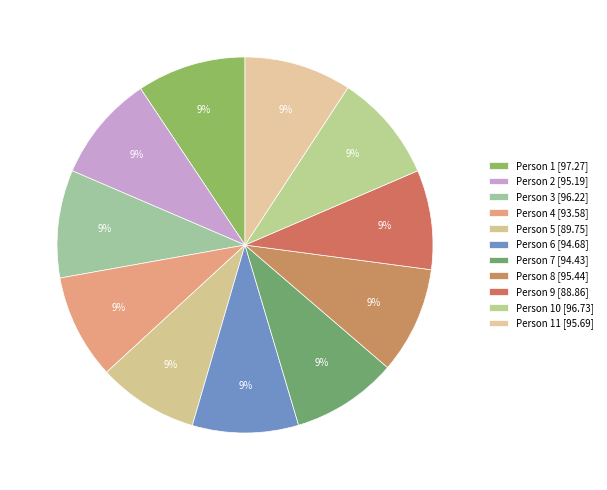

Which slice is the largest?

Person 1